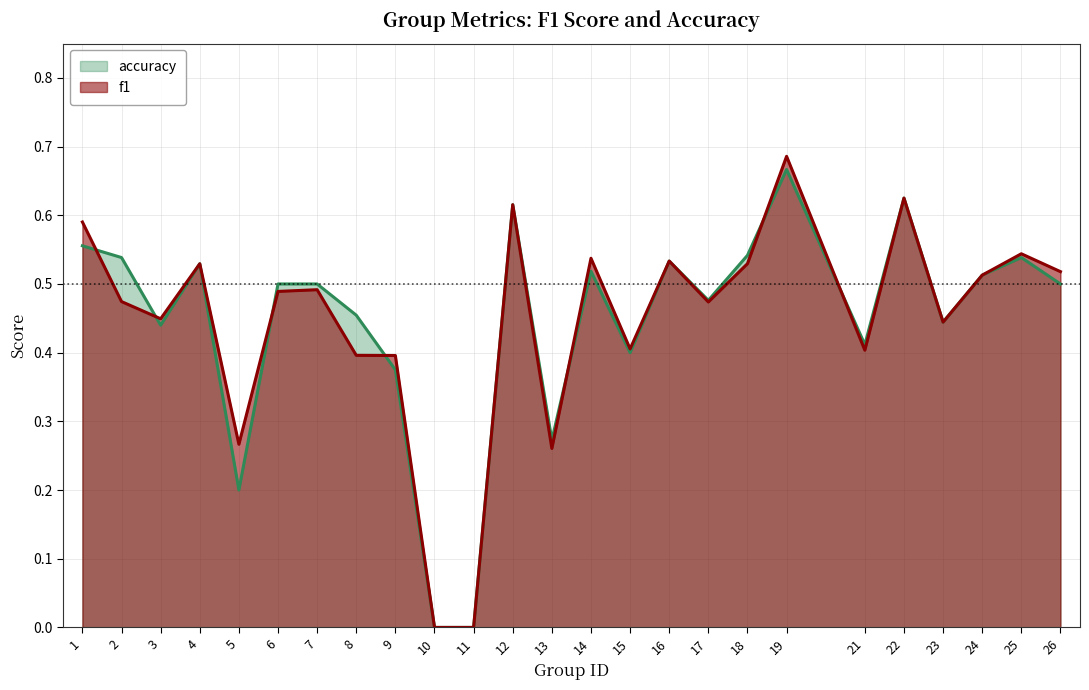

Where is accuracy nearest to the value 0?

10